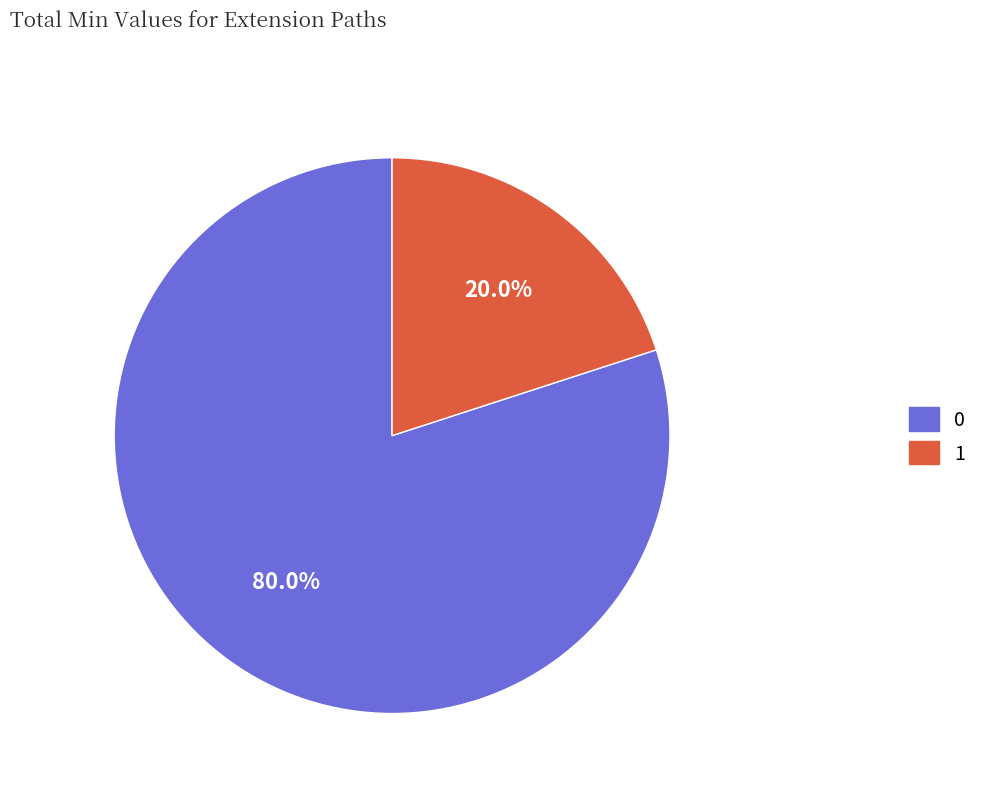

To the nearest percent, what is the difference between the largest and smallest slice percentages?

60%